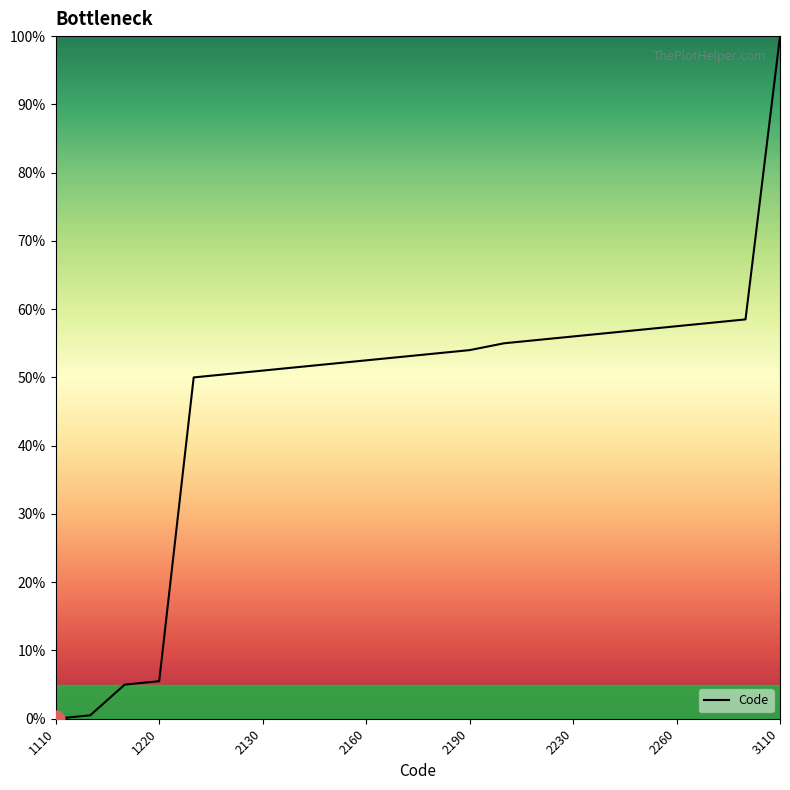

What is the difference between the maximum and minimum values?

100.0